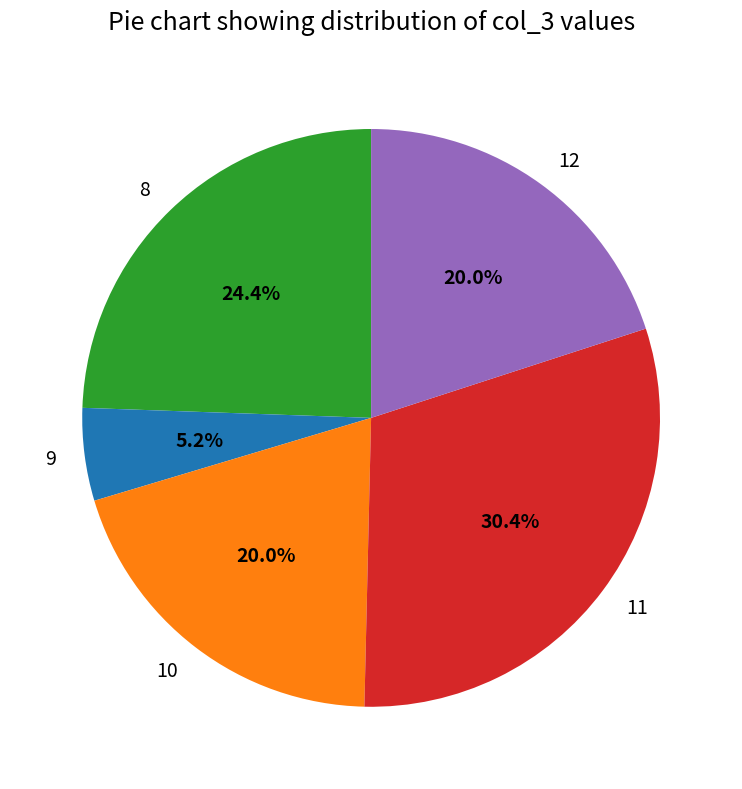

Is it true that 8 is 51% of the pie?

False